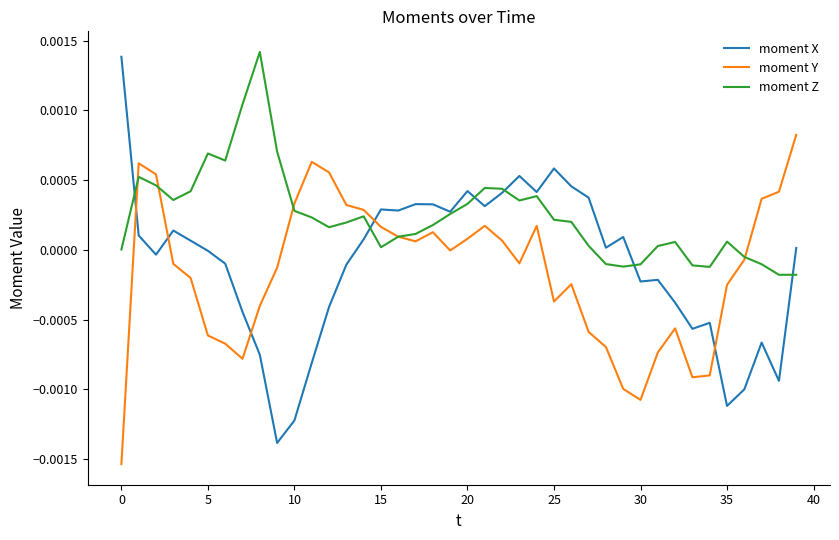

Which series has the widest spread of values?

moment X